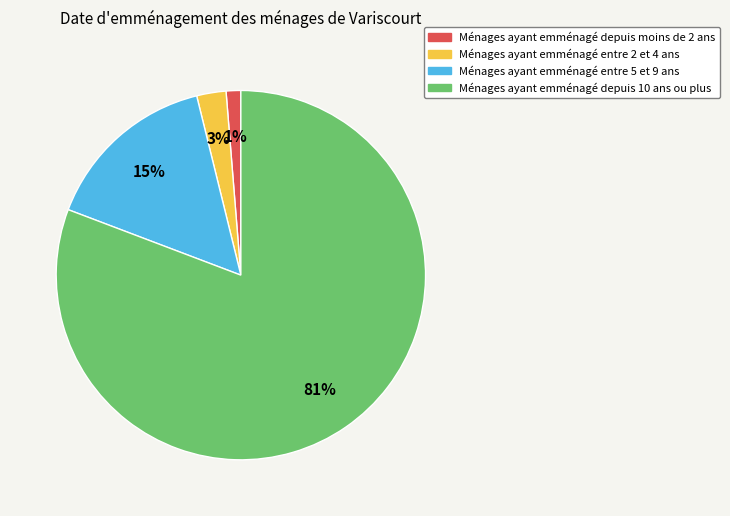

To the nearest percent, what is the average slice percentage?

25%